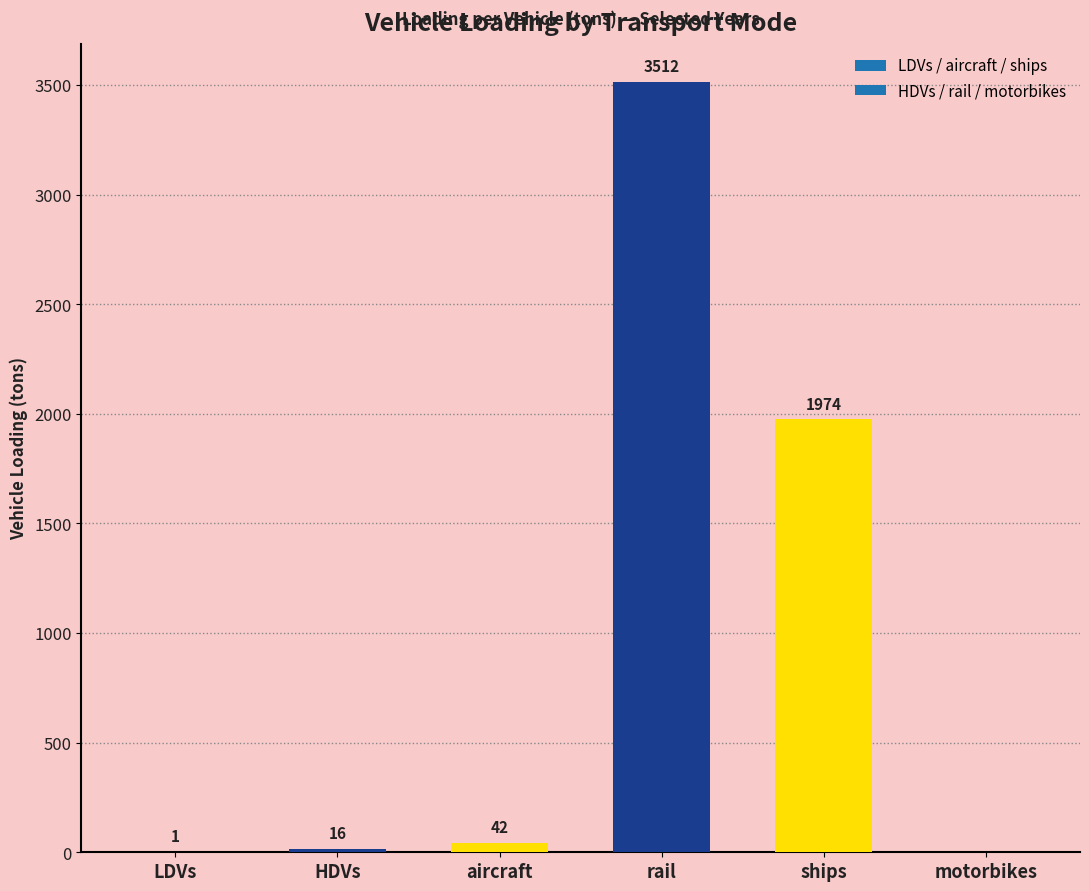

Which has a higher value, motorbikes or ships?

ships